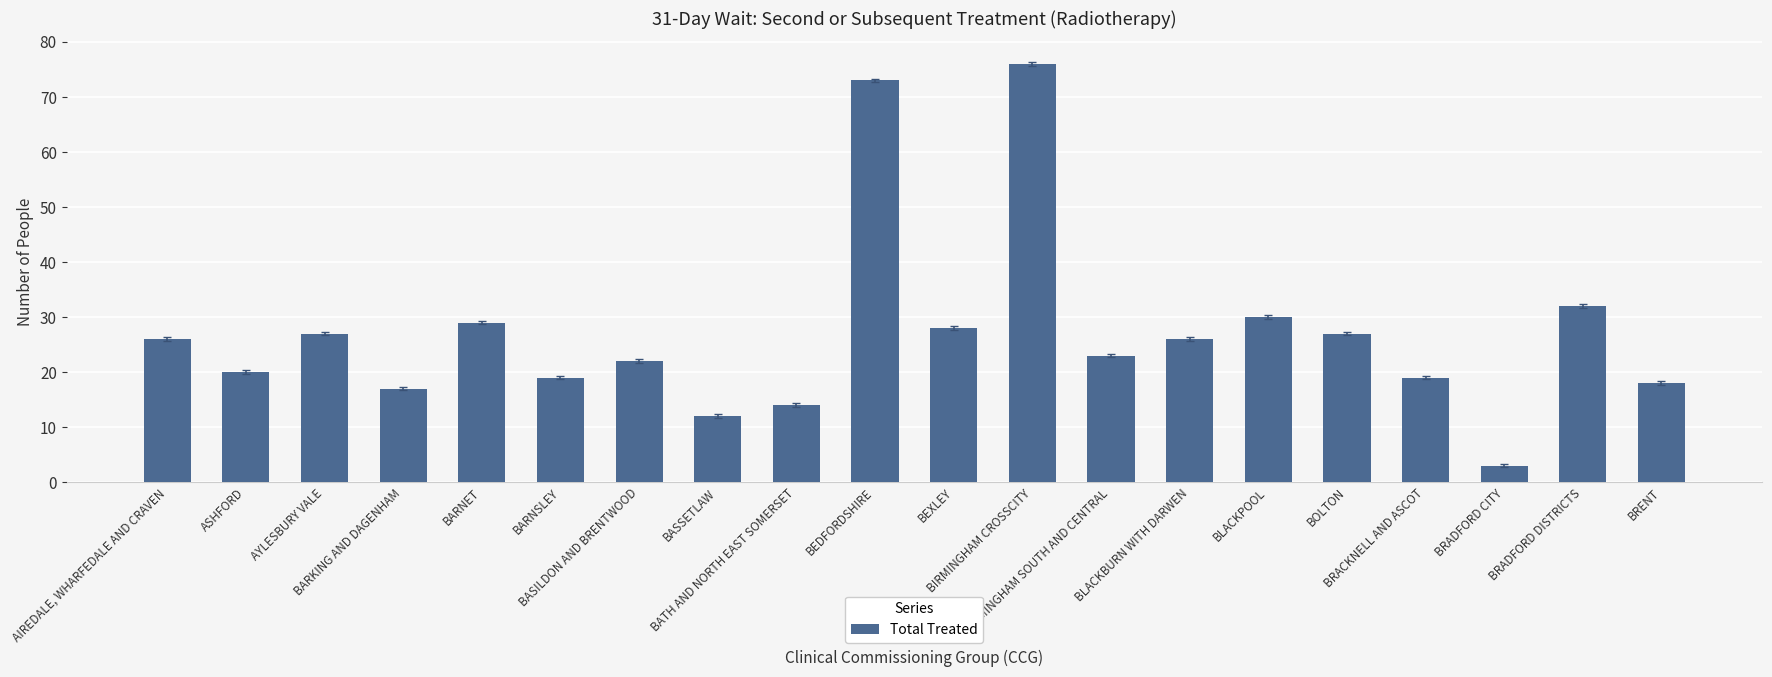

What is the smallest value displayed?

3